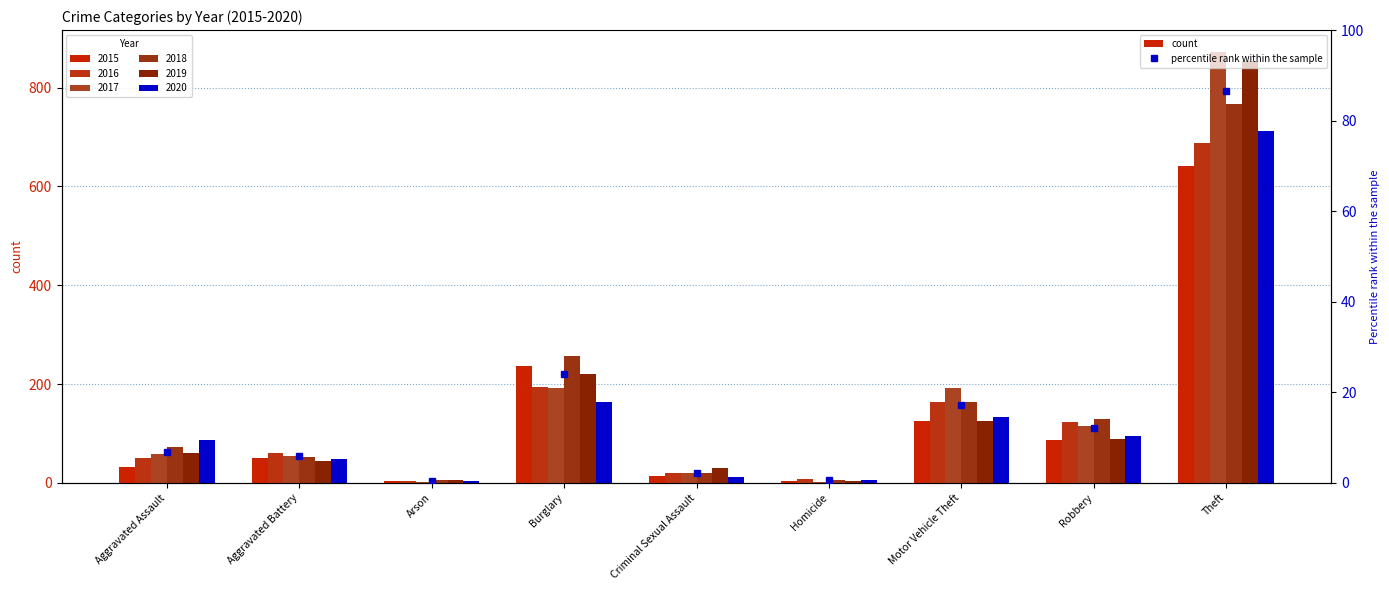

What is the average value of the 2020 series?

140